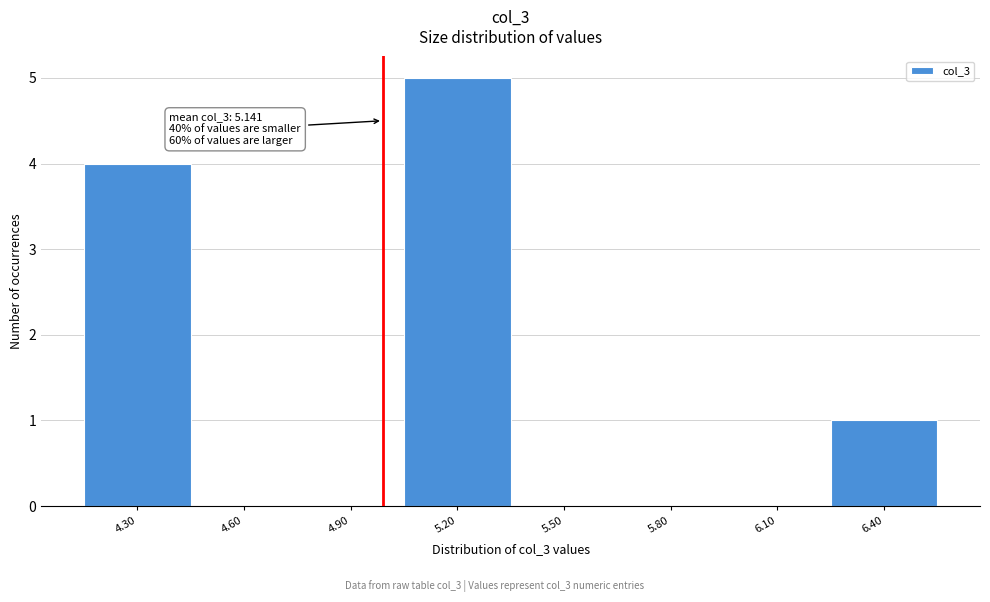

Reading left to right, list all the values displayed in this chart.

4.30=4	4.60=0	4.90=0	5.20=5	5.50=0	5.80=0	6.10=0	6.40=1